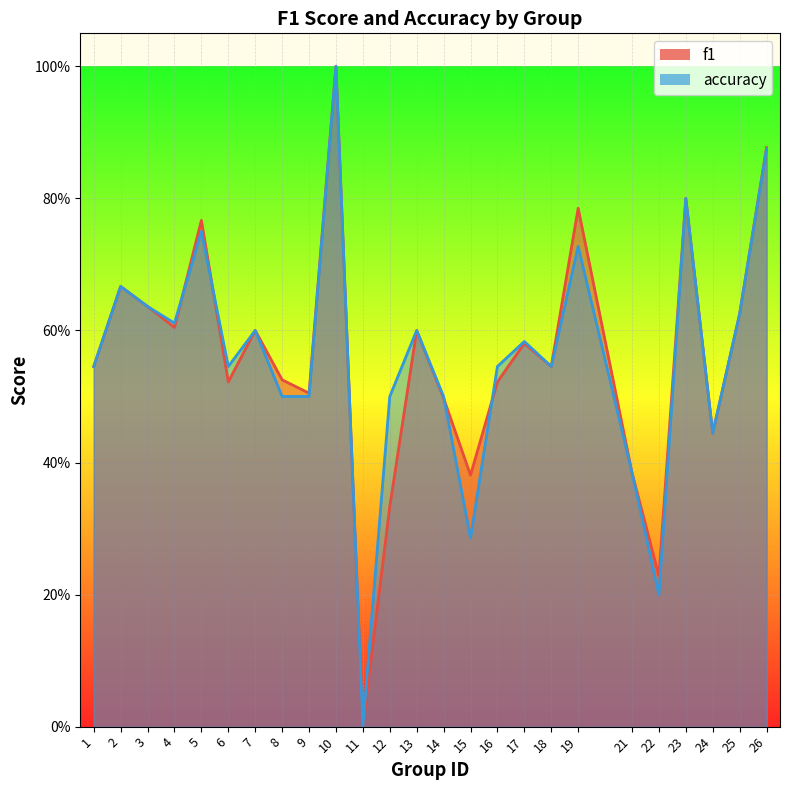

Which series ends up on top after the final intersection of f1 and accuracy?

accuracy